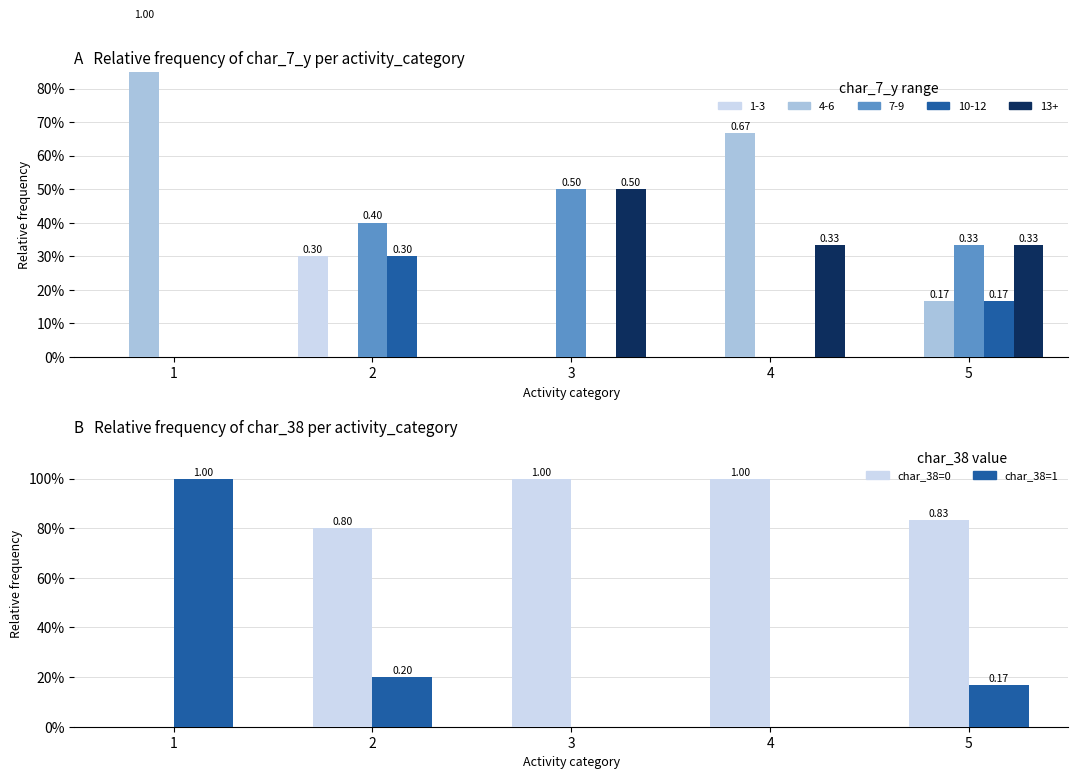

Does the chart contain stacked bars?

No